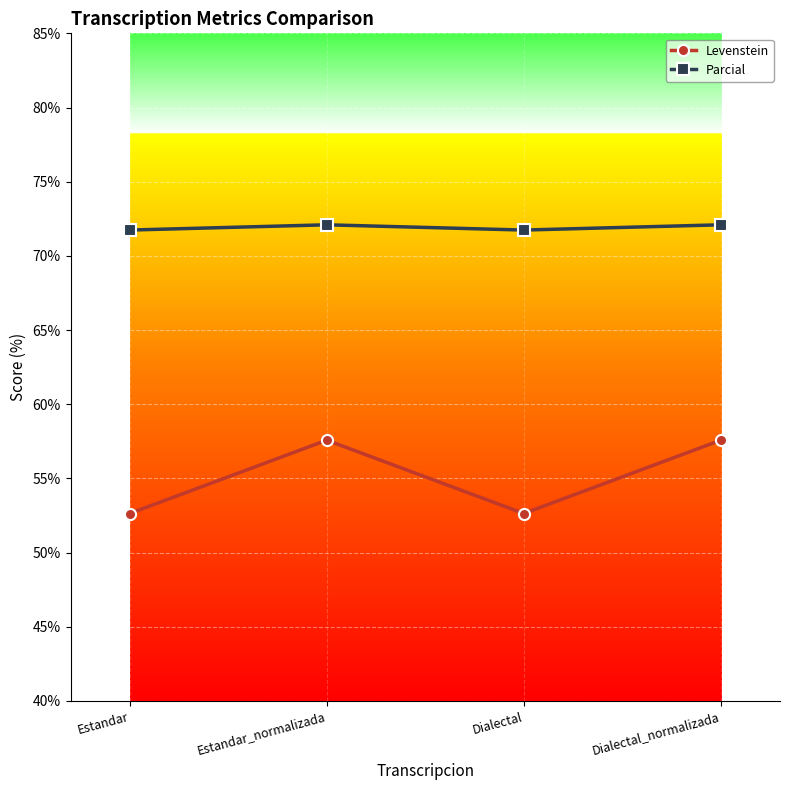

What is the difference between the highest and lowest values at Estandar_normalizada?

14.5